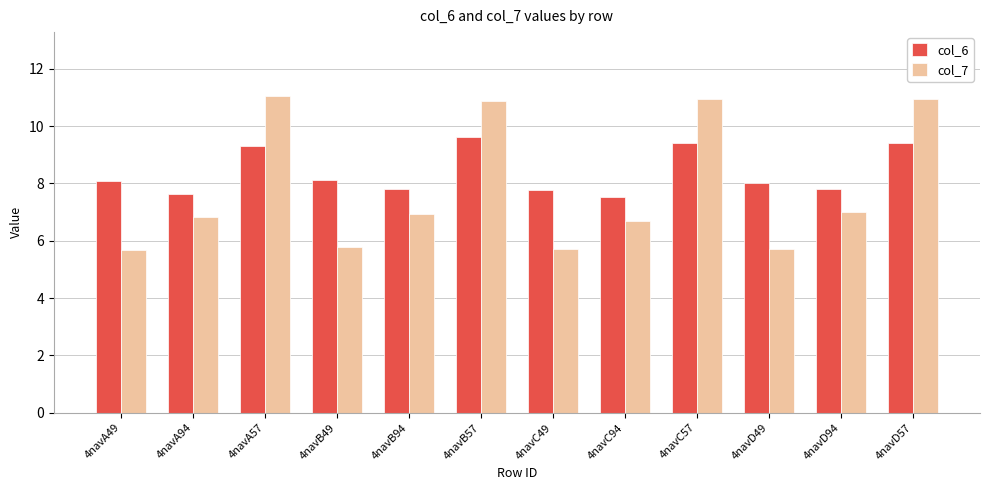

Are the bars horizontal?

No